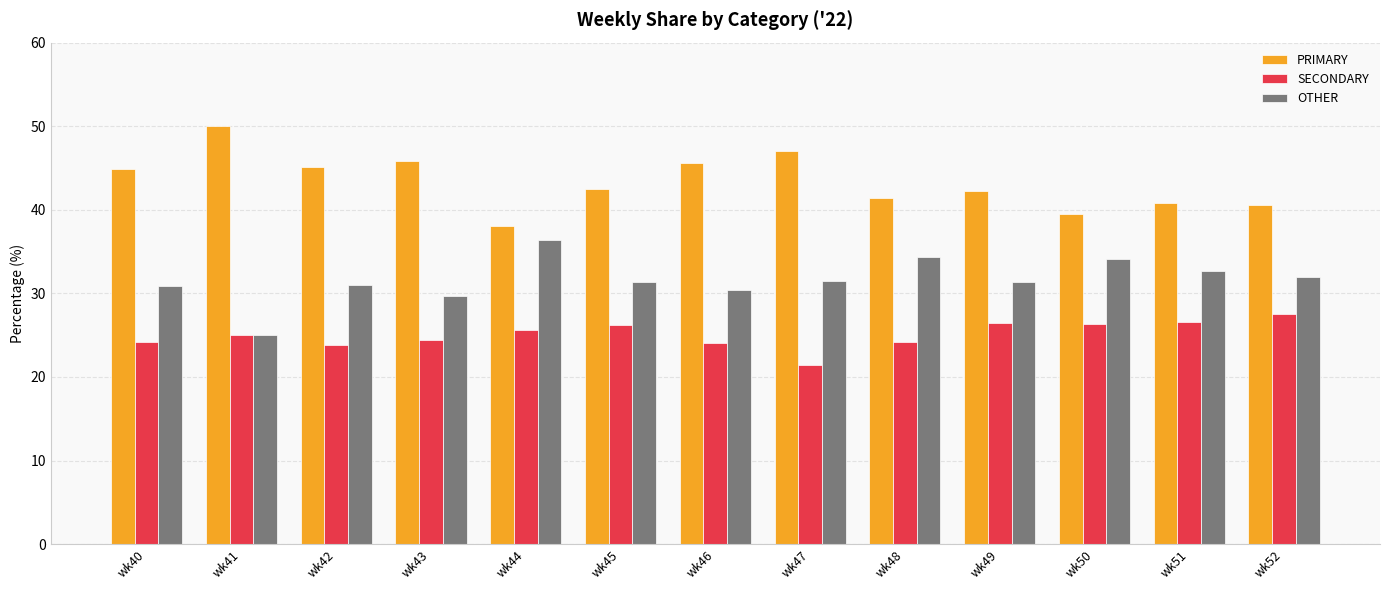

What is the greatest value displayed?

50.0